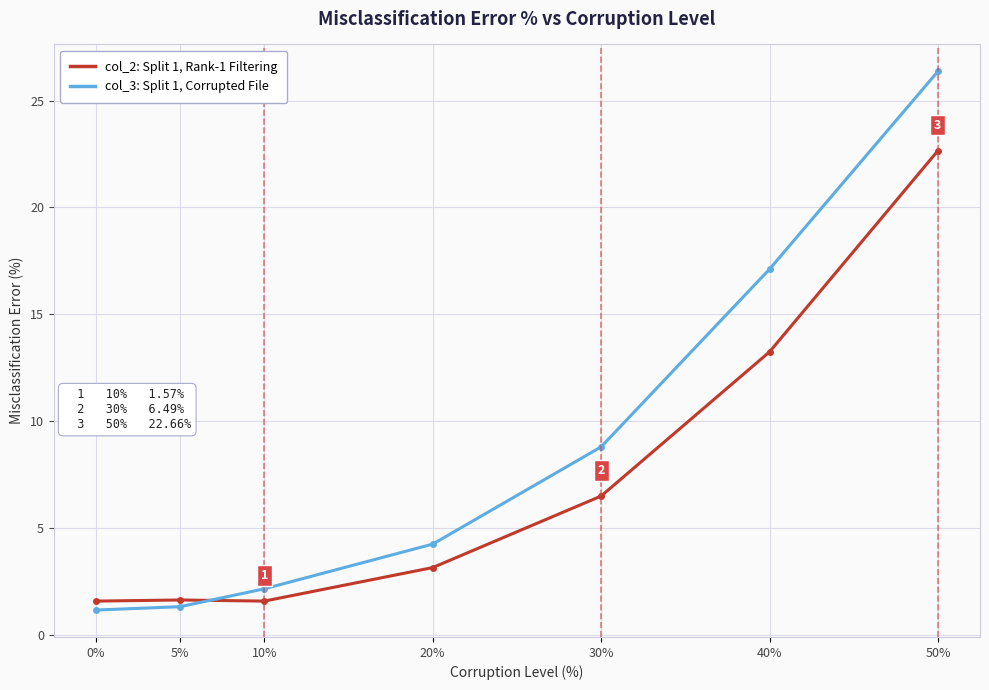

What position from the left is 0%?

1